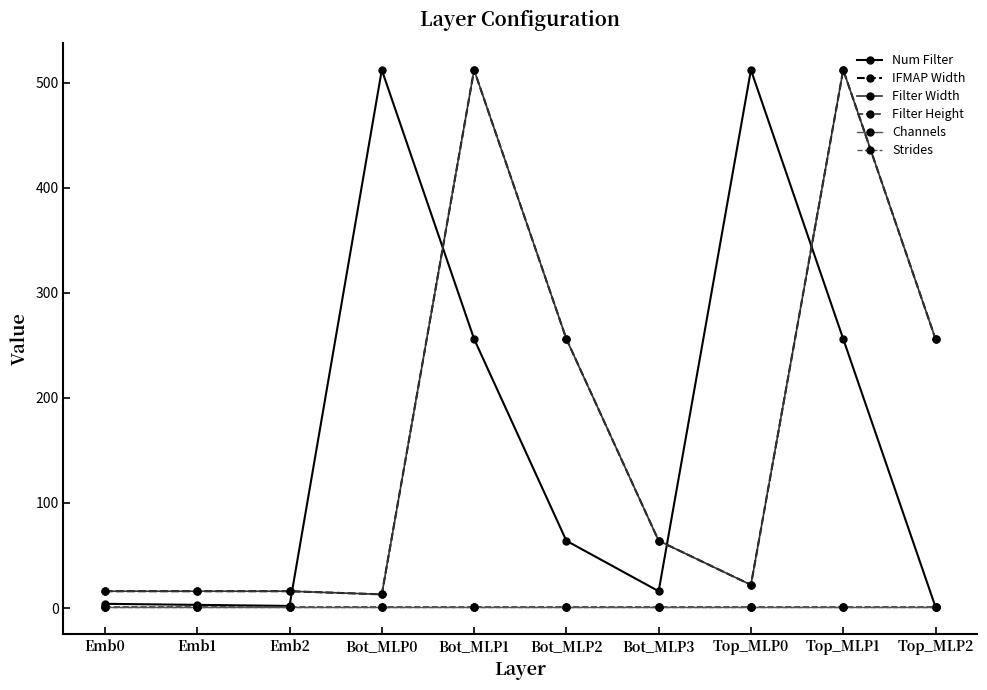

Which series has the largest range (max minus min)?

Num Filter